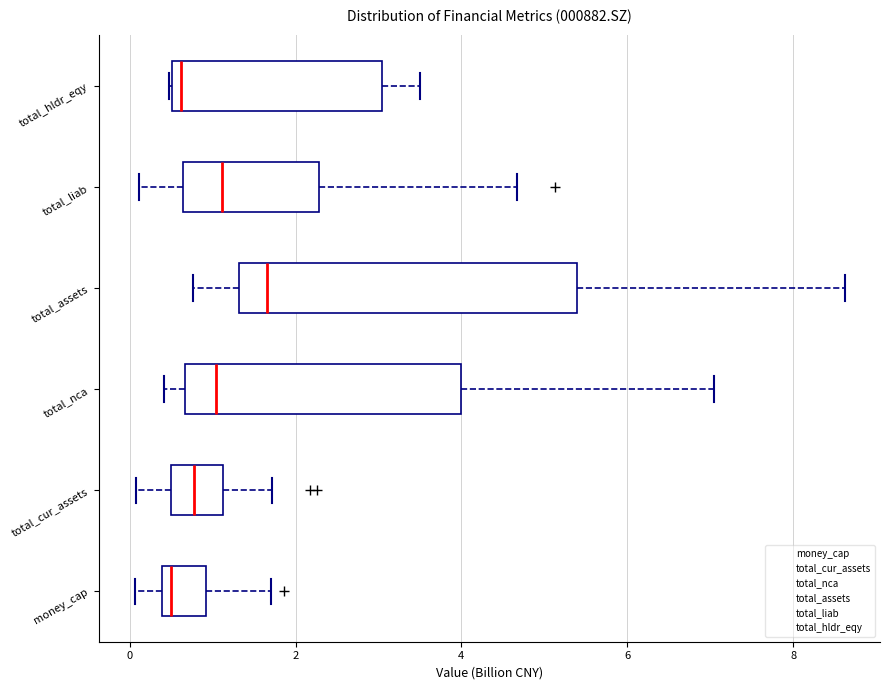

Which box is the widest, from its left edge to its right edge?

total_assets